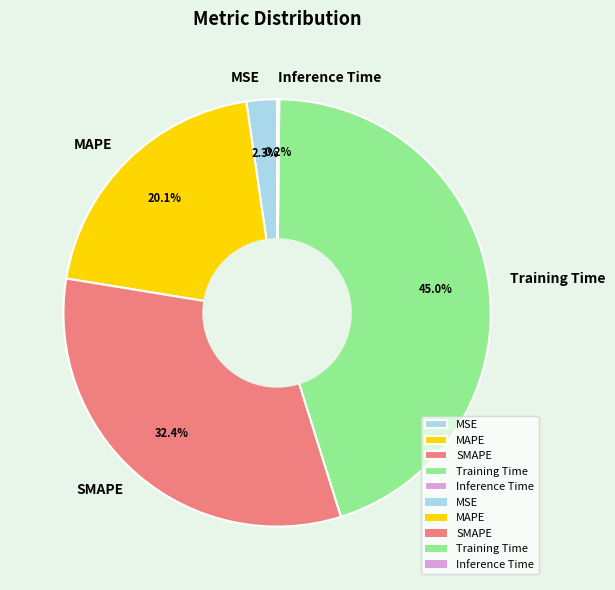

What is the largest slice in the pie chart?

Training Time